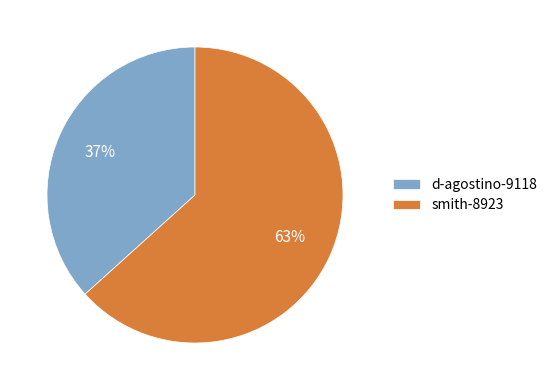

How many segments does this pie chart have?

2